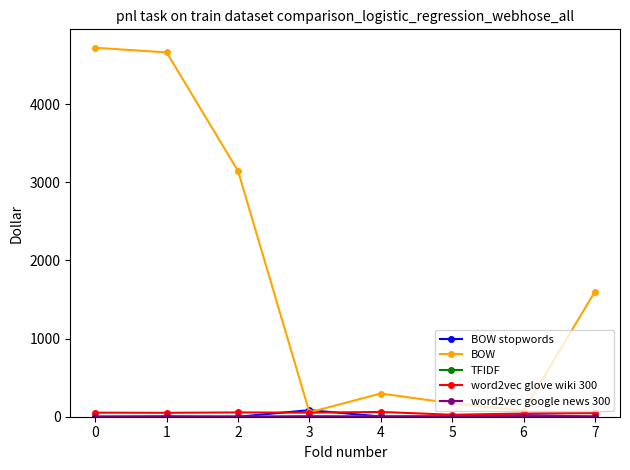

Which series has the largest total across all categories?

BOW